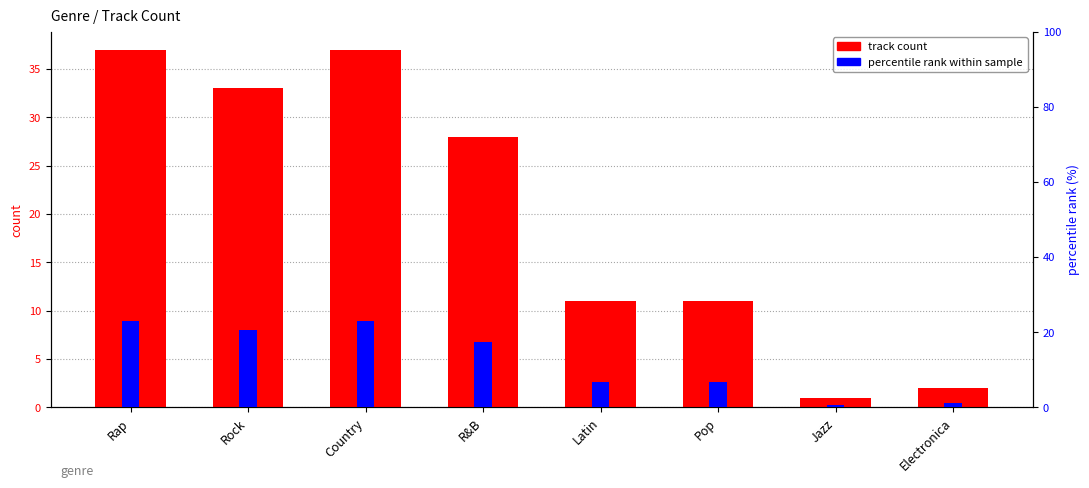

Does the chart contain stacked bars?

No